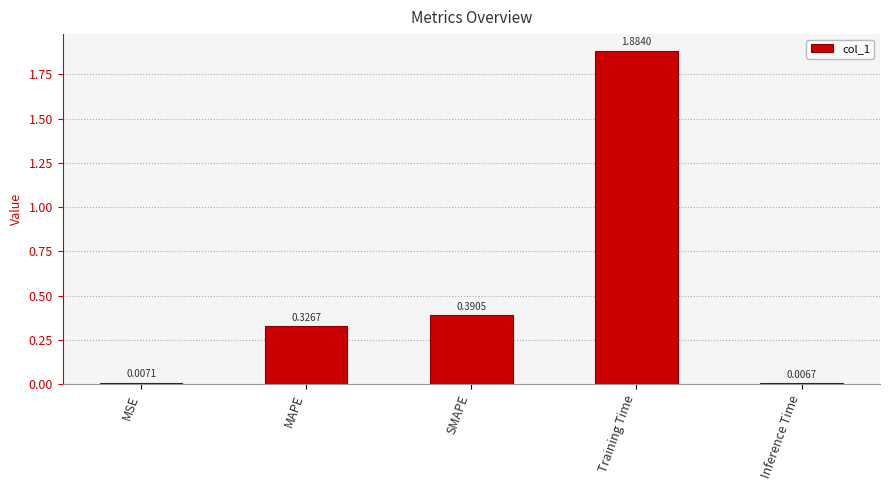

How many data points does each series have?

5